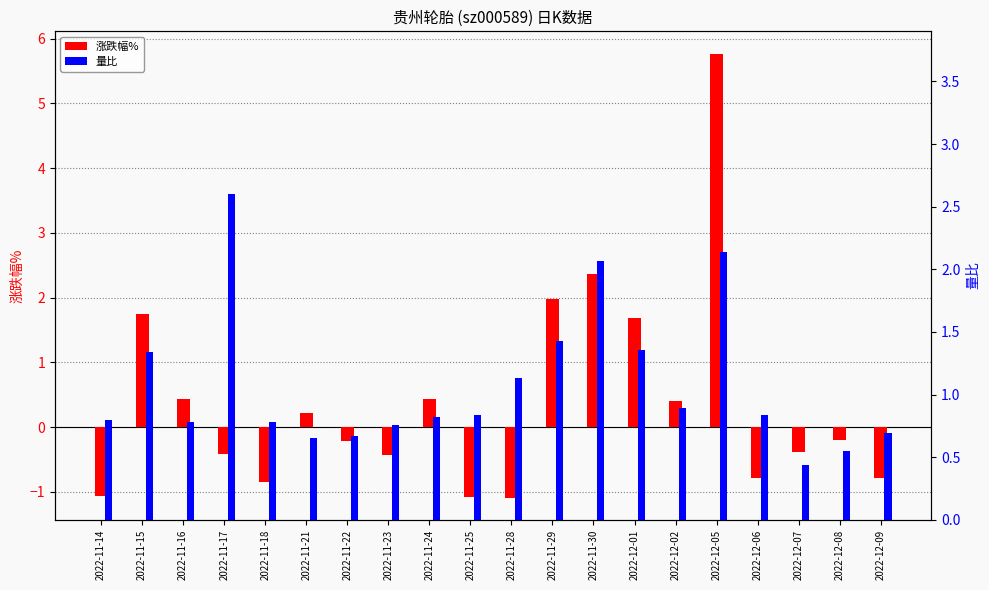

Are the bars horizontal?

No